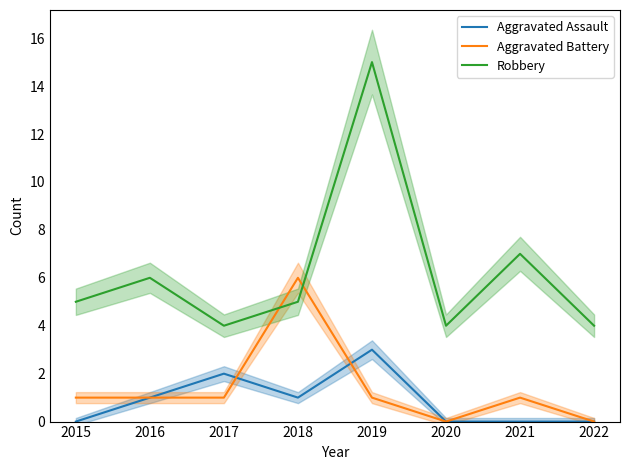

Rank the categories by Aggravated Assault value from lowest to highest.

2015, 2020, 2021, 2022, 2016, 2018, 2017, 2019